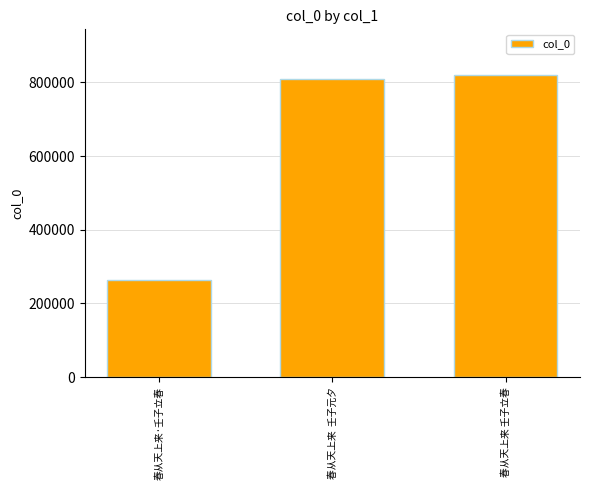

Does the chart contain any negative values?

No